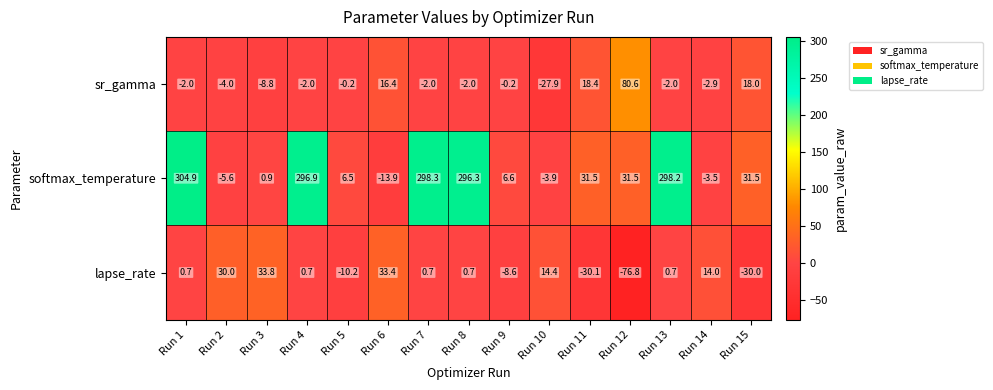

Which series has the widest spread of values?

softmax_temperature